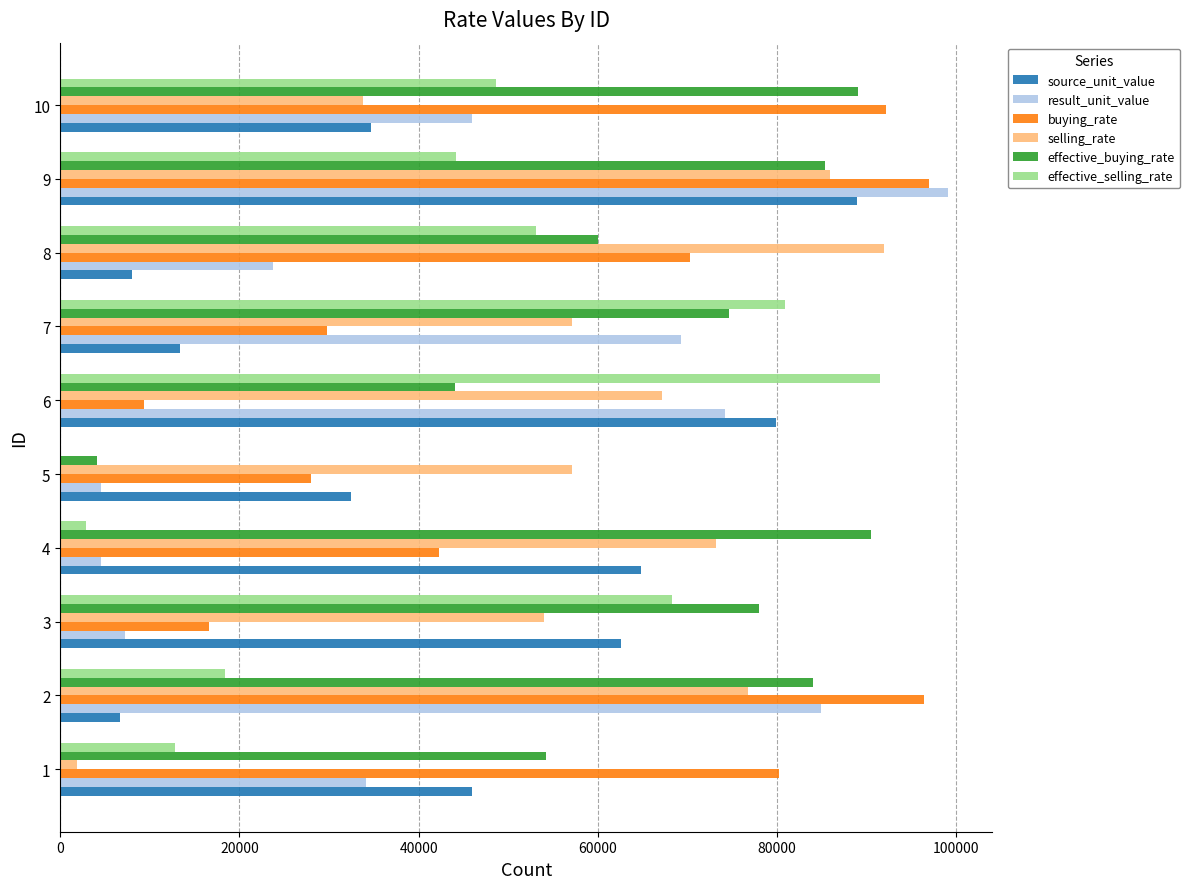

What is the greatest value displayed?

99065